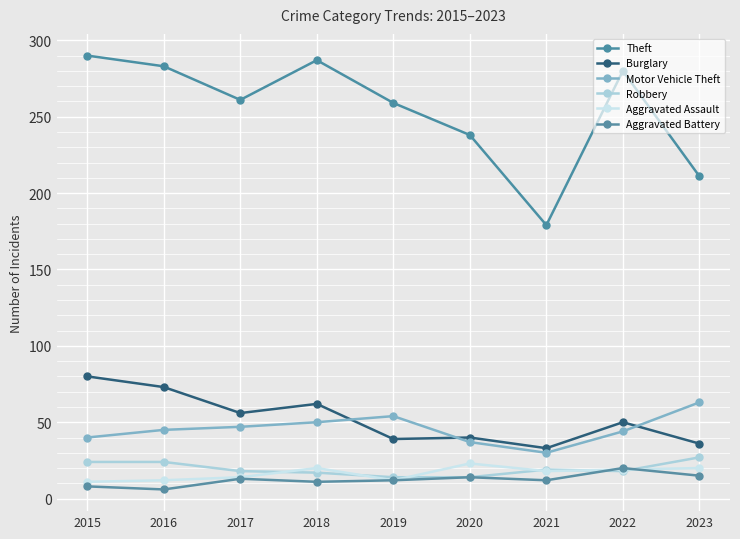

How many lines are shown in the chart?

6